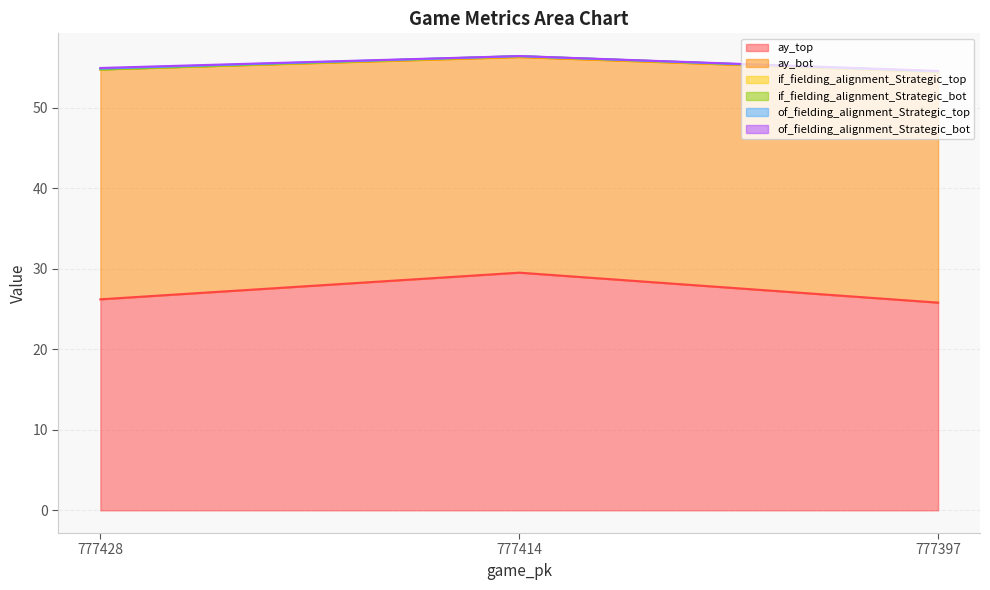

Does the chart have visible grid lines?

Yes